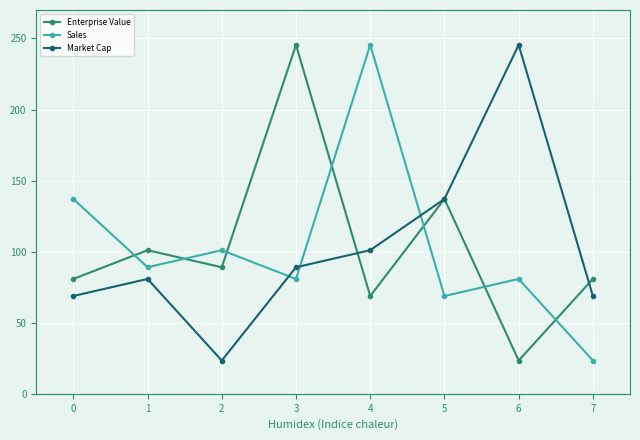

What are all the series names shown in the legend?

Enterprise Value, Sales, Market Cap